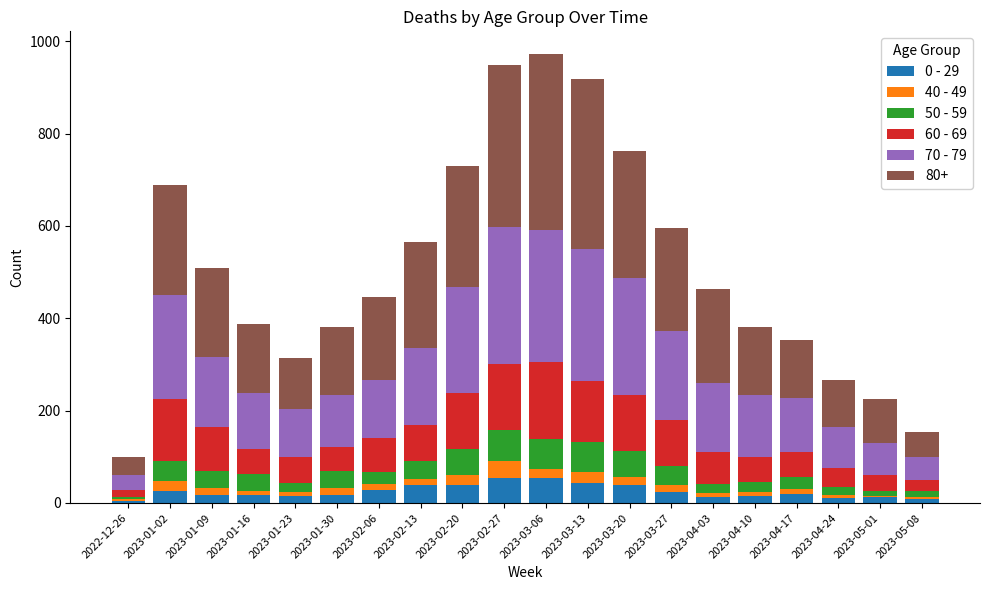

Is it true that 70 - 79 equals 224 at 2023-04-03?

False